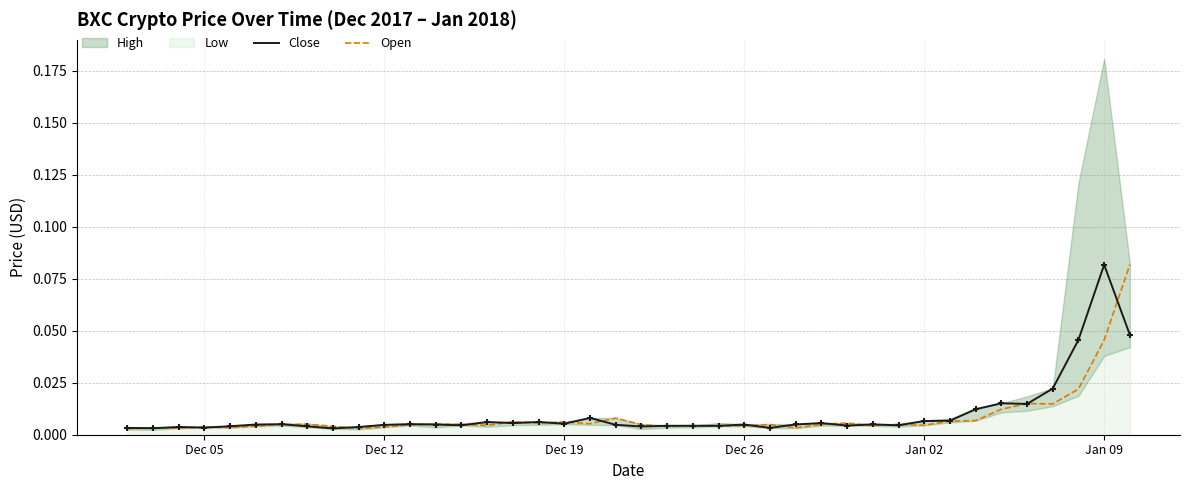

At which label does Close reach its peak?

Jan 09